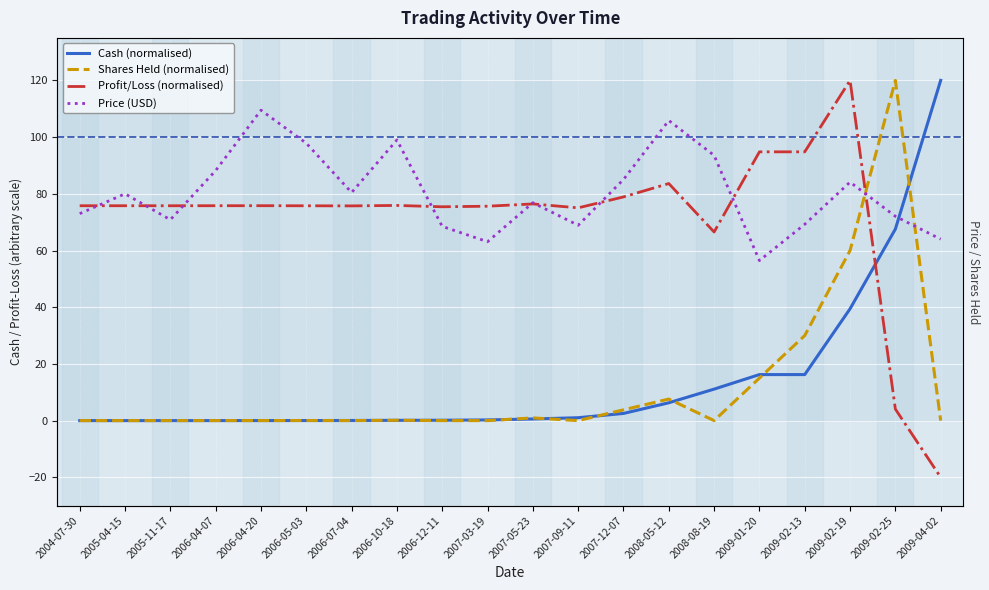

Rank the series by their maximum value, from highest to lowest.

Cash (normalised), Shares Held (normalised), Profit/Loss (normalised), Price (USD)